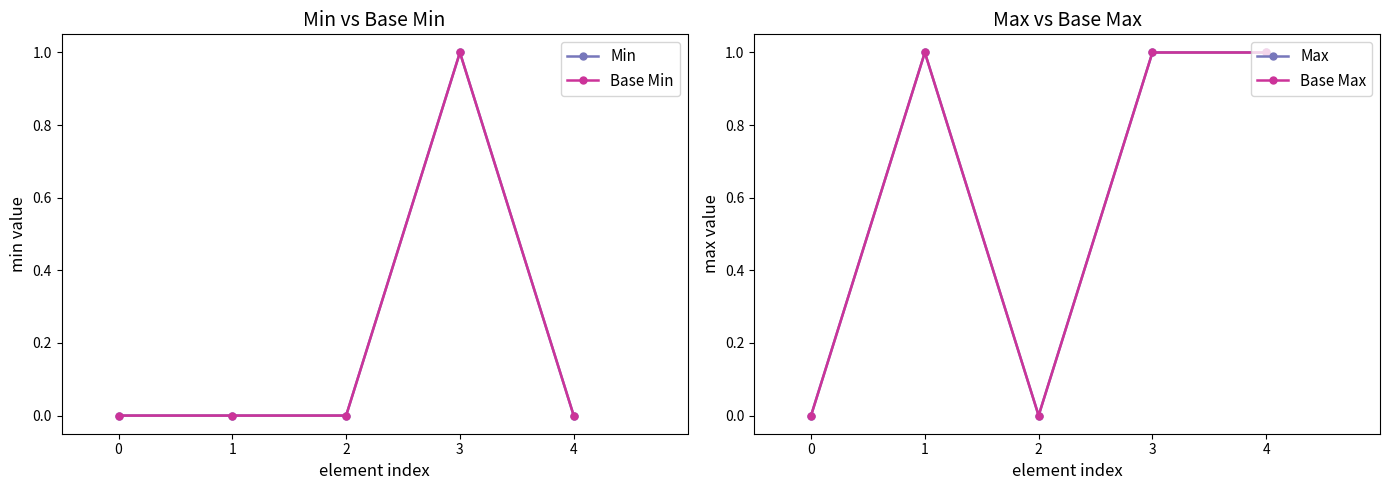

True or false: Base Min has a value of 0 at 2.

True